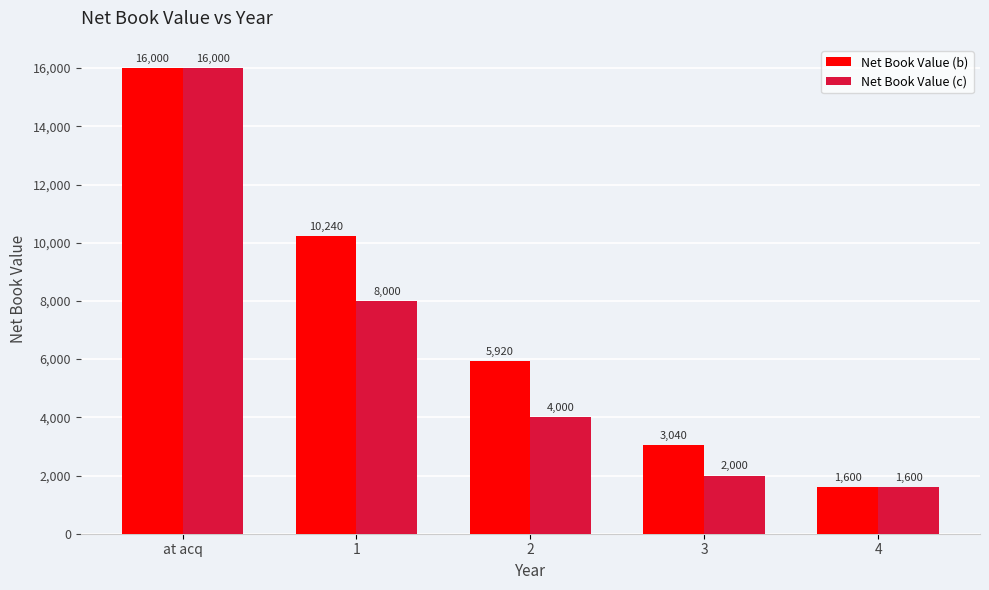

The value of Net Book Value (c) at 4 is 1600. True or false?

True